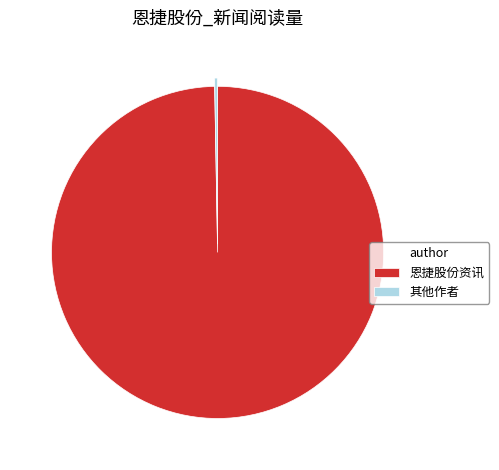

Between 恩捷股份资讯 and 其他作者, which is larger?

恩捷股份资讯